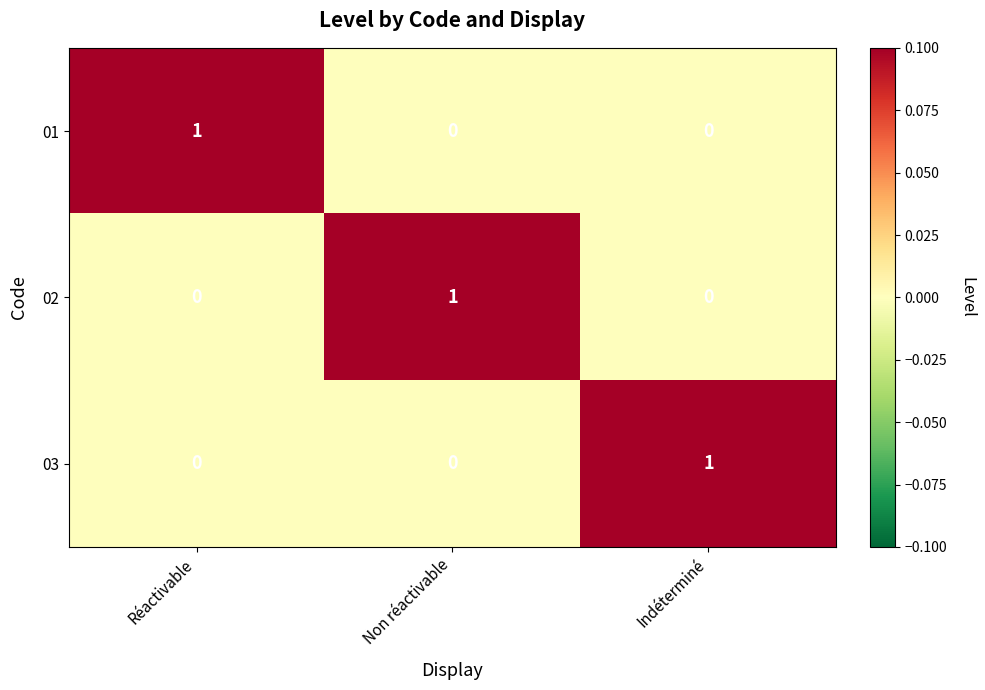

How many 03 values are between 0 and 1?

3